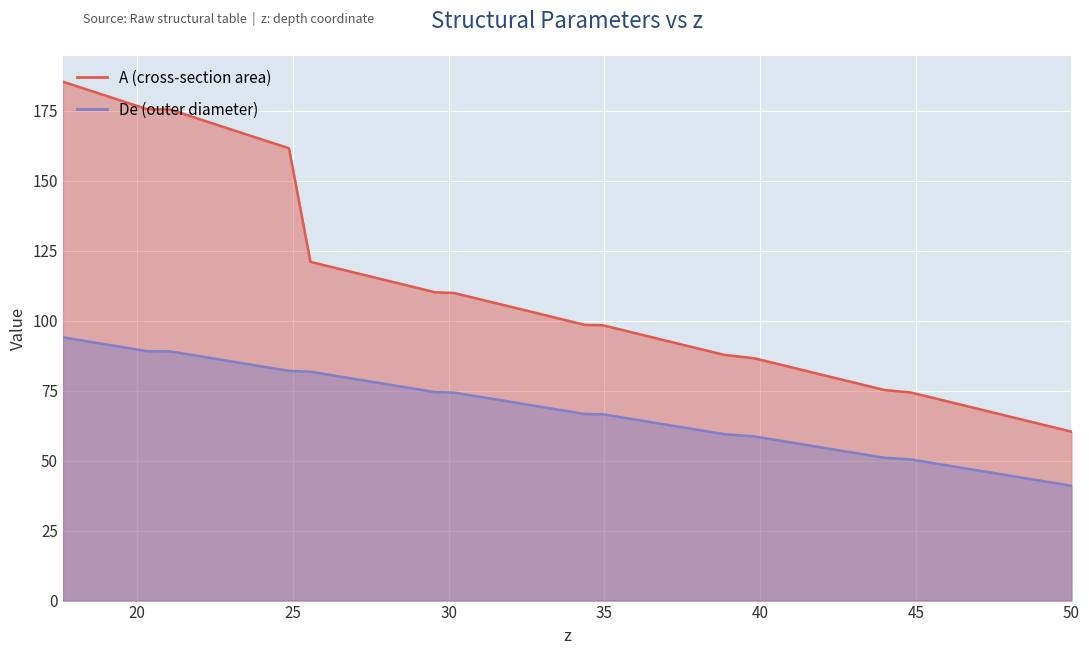

What is the sum of the values at 24.18 and 21.62?

102.1